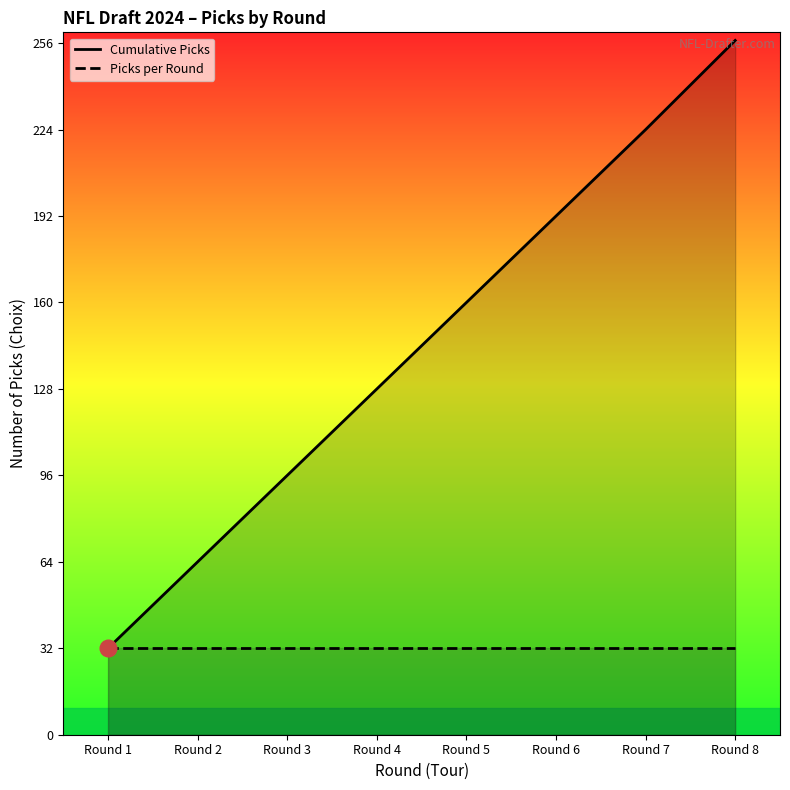

List the series in order of their overall mean, lowest first.

Picks per Round, Cumulative Picks